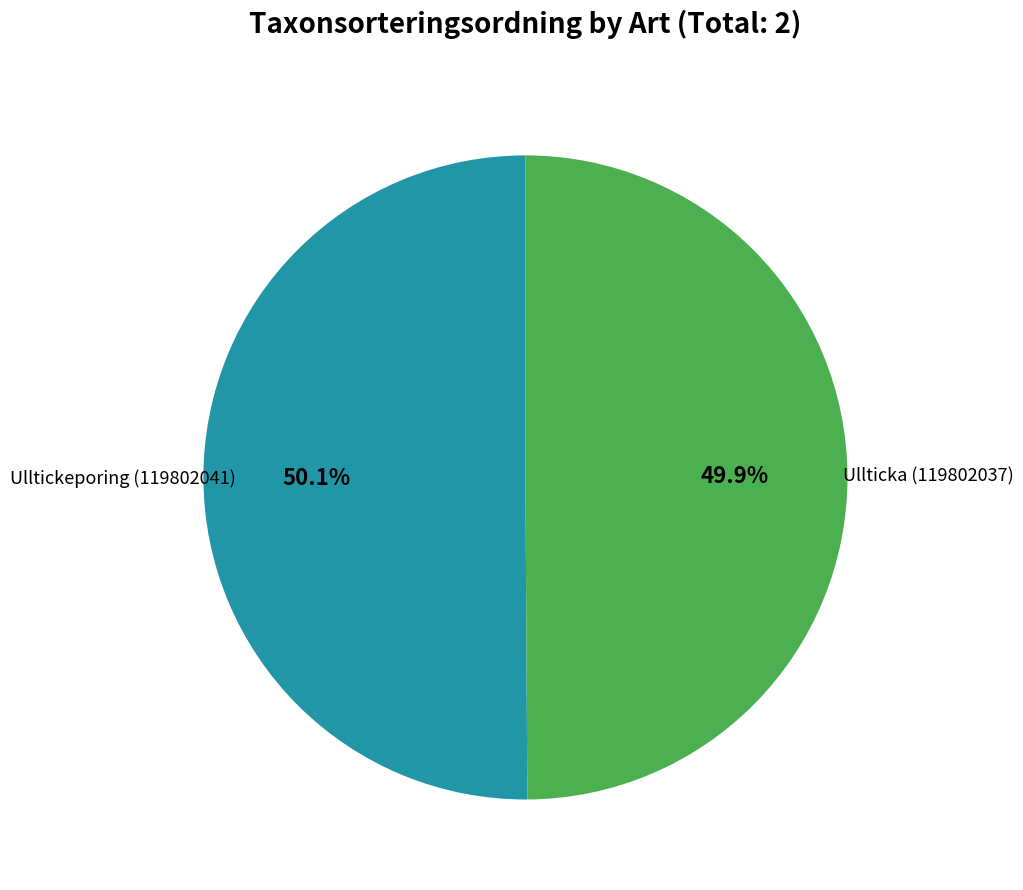

How many slices are in this pie chart?

2